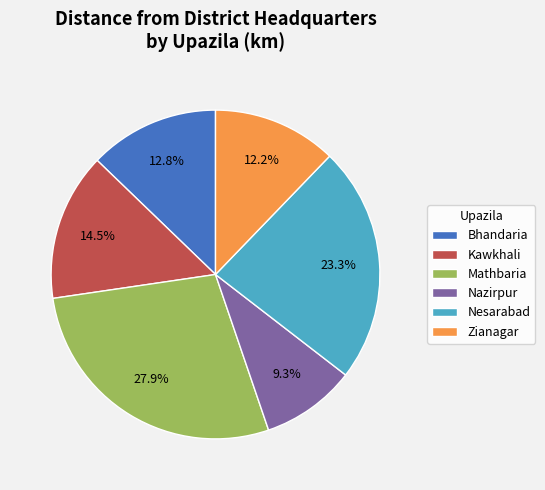

Combined, what portion of the pie is Bhandaria and Kawkhali?

27.3%